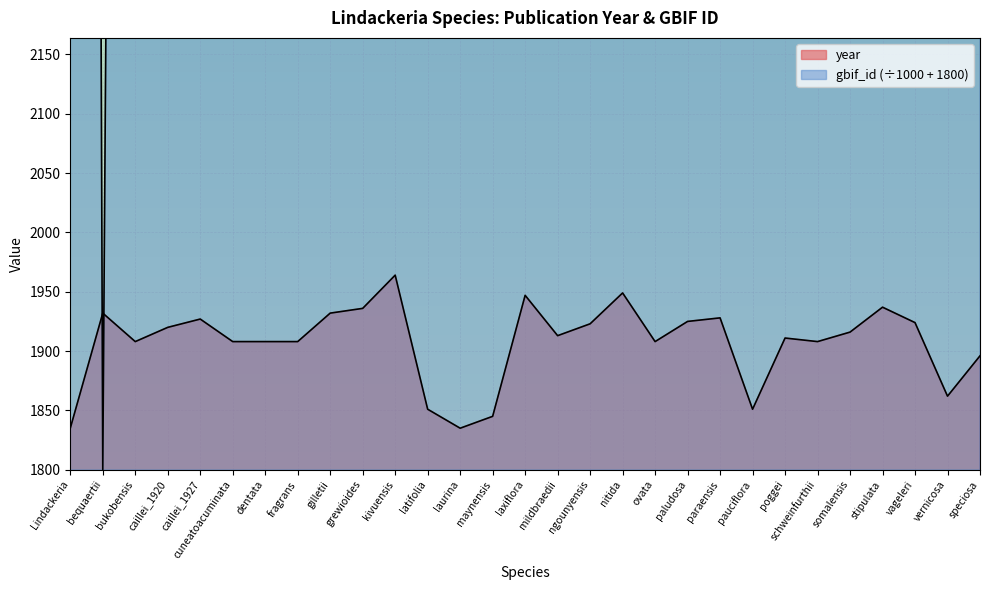

How many data points in year are above 1913?

14